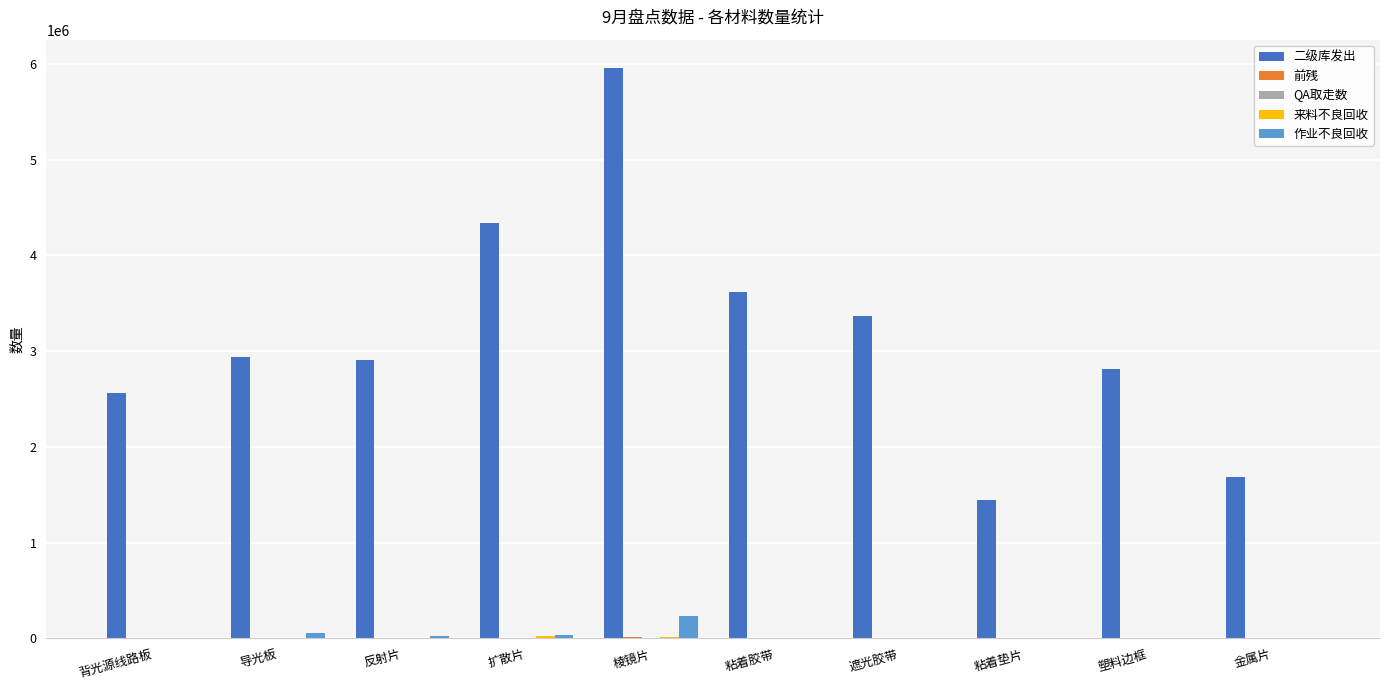

The value of 二级库发出 at 金属片 is 1685655. True or false?

True